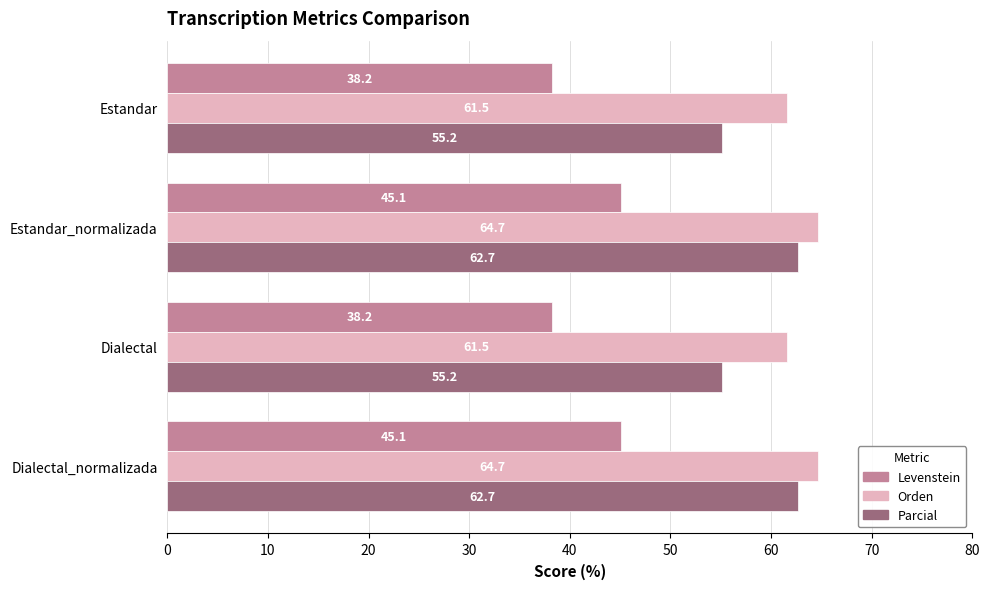

Which series has the largest total across all categories?

Orden